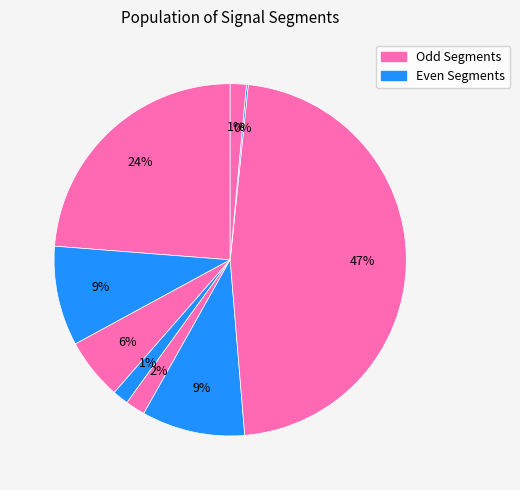

What is the largest slice in the pie chart?

signal segment 7